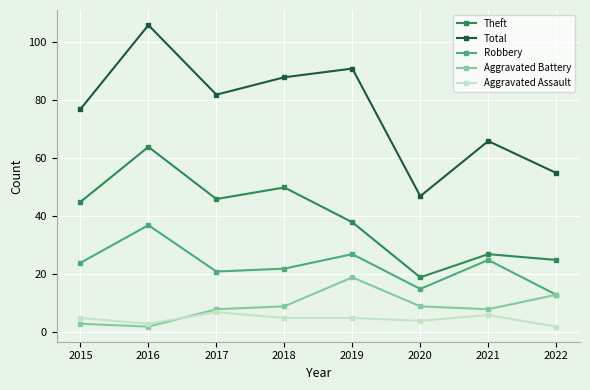

What is the minimum value shown in the chart?

2